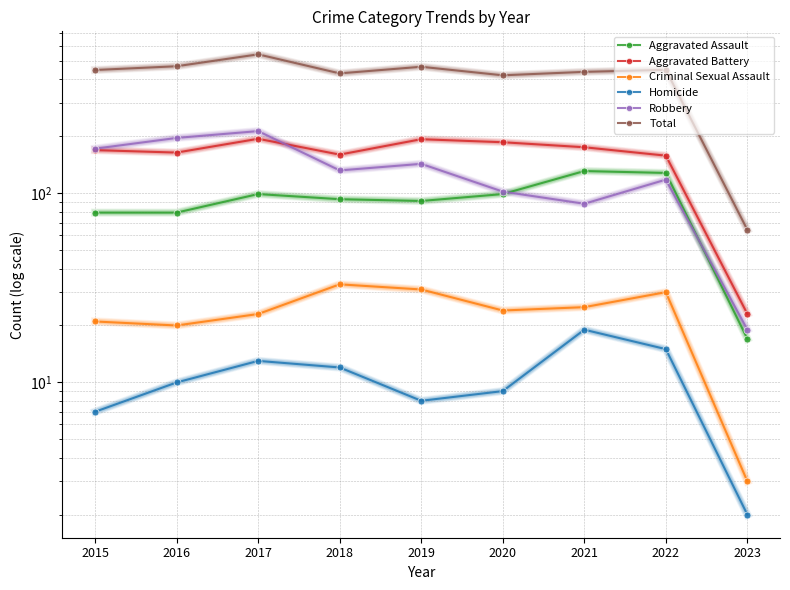

How many data points in Aggravated Assault are less than 93?

4